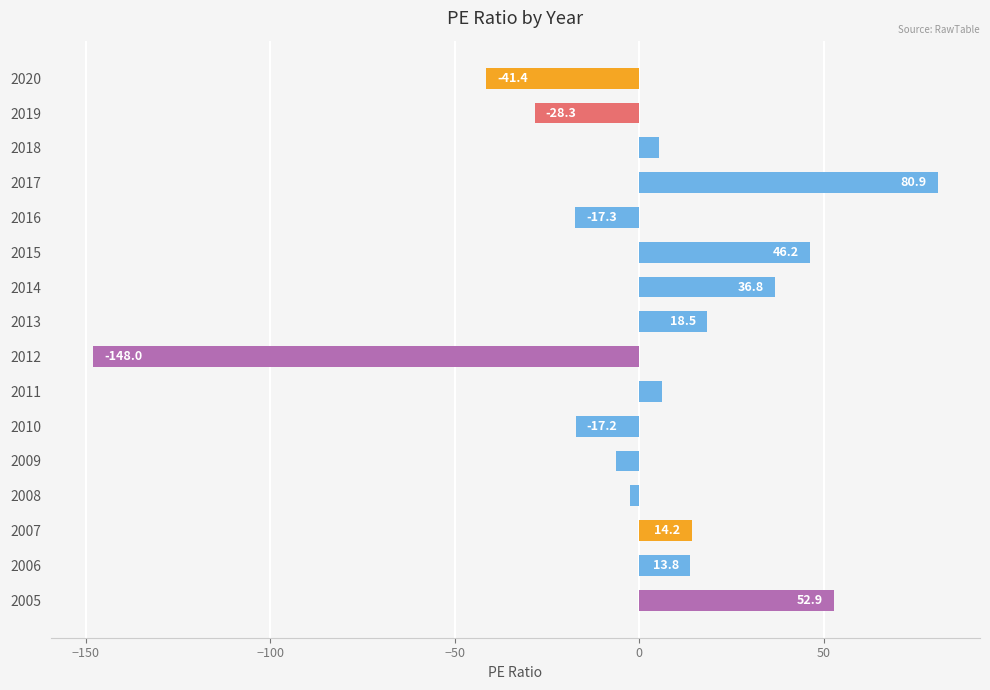

The chart shows a value of -17.2 at 2010. True or false?

True